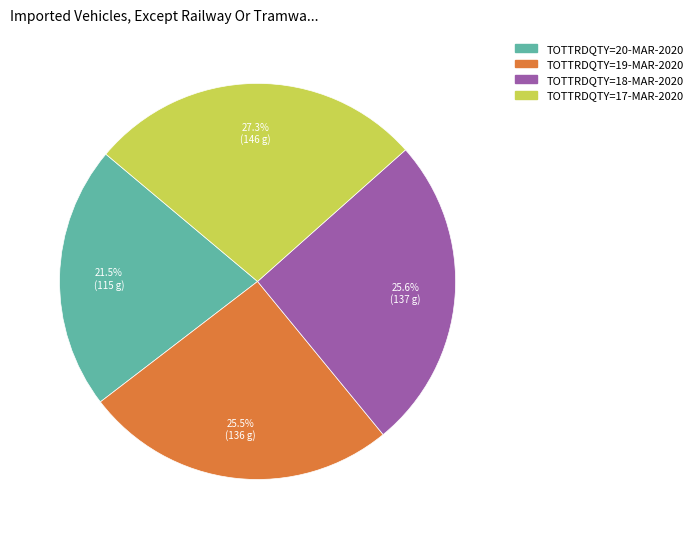

Is there any slice that represents more than half of the pie?

No